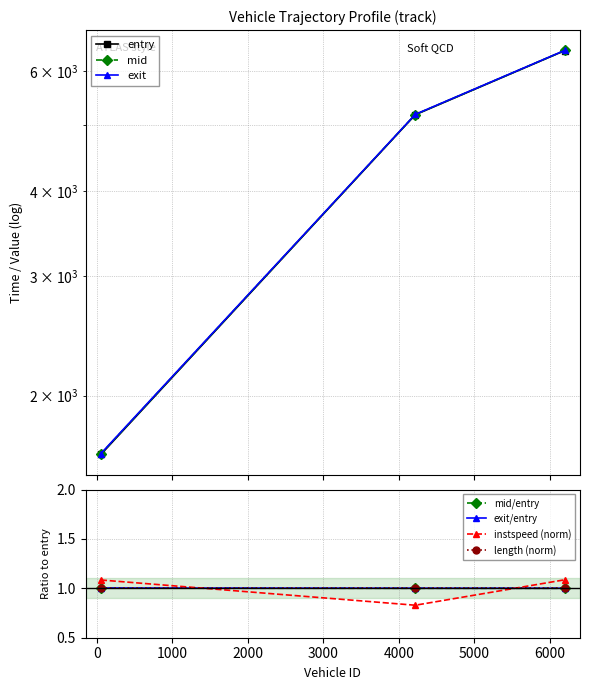

What is the minimum value for exit?

1643.8